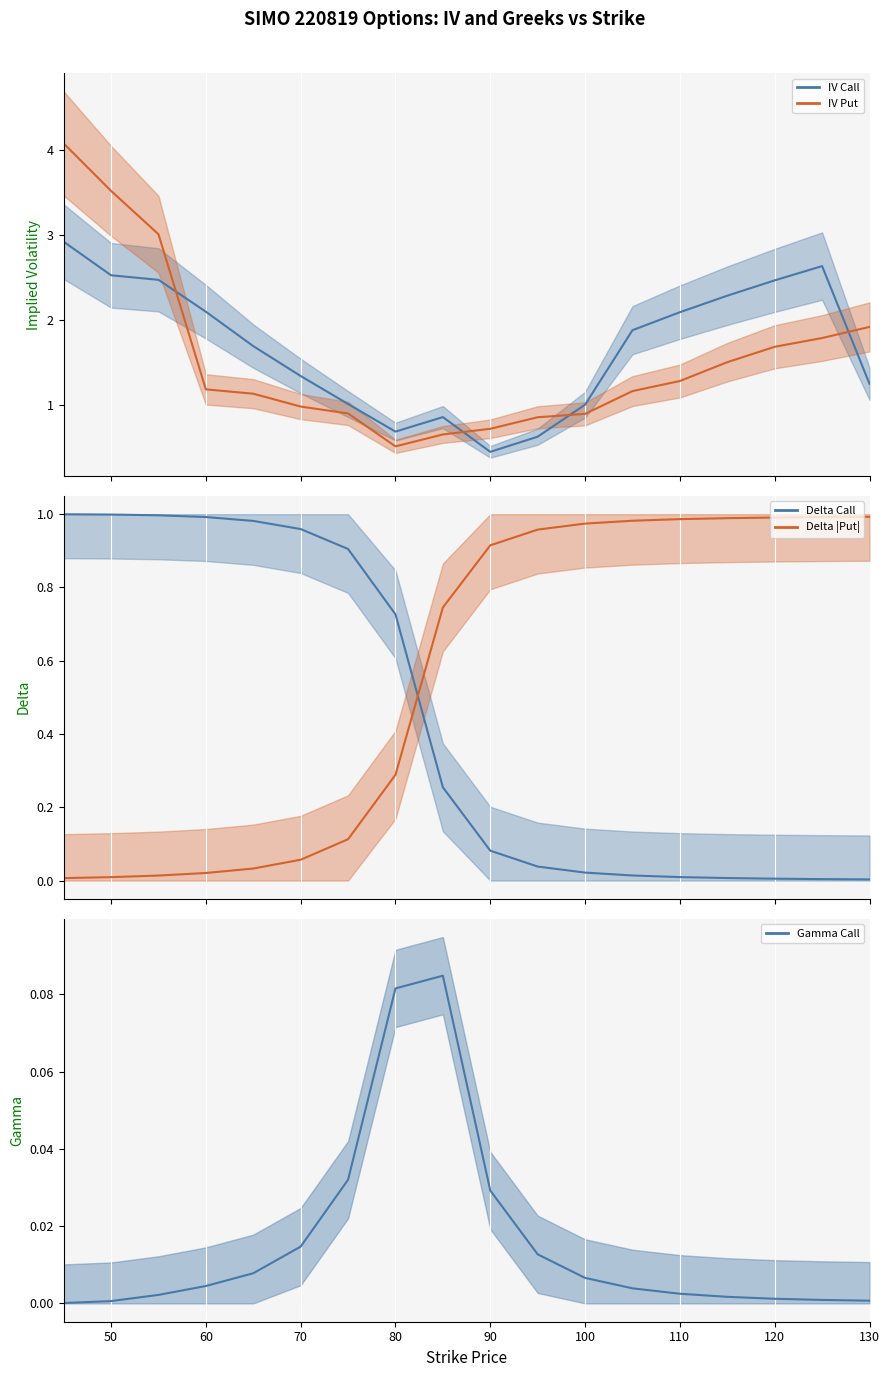

What is the value of the iv_put point at the 15th from the left?

1.5